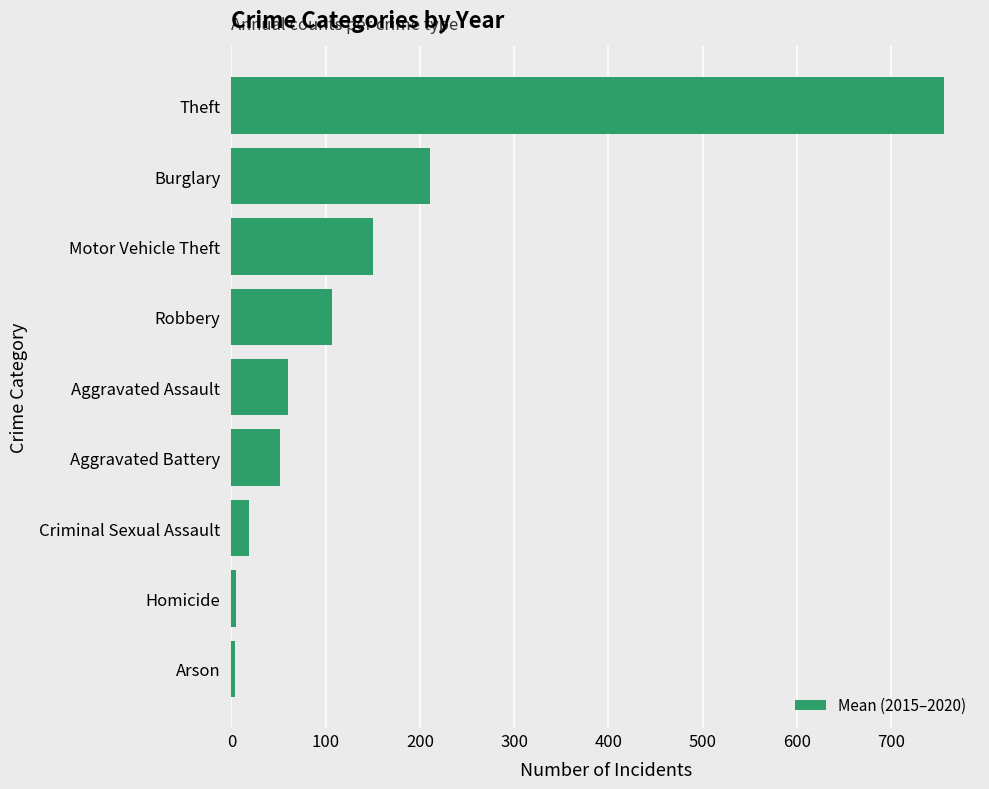

The value at Burglary is 211.2. True or false?

True